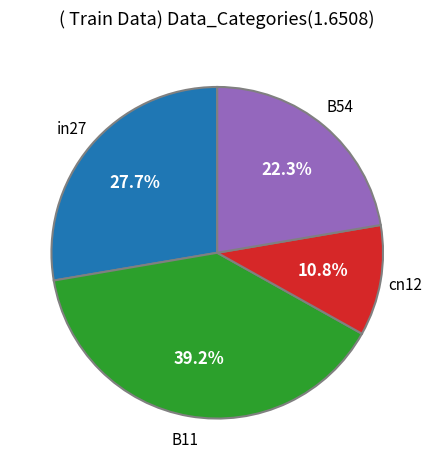

Count the number of slices in the pie.

4